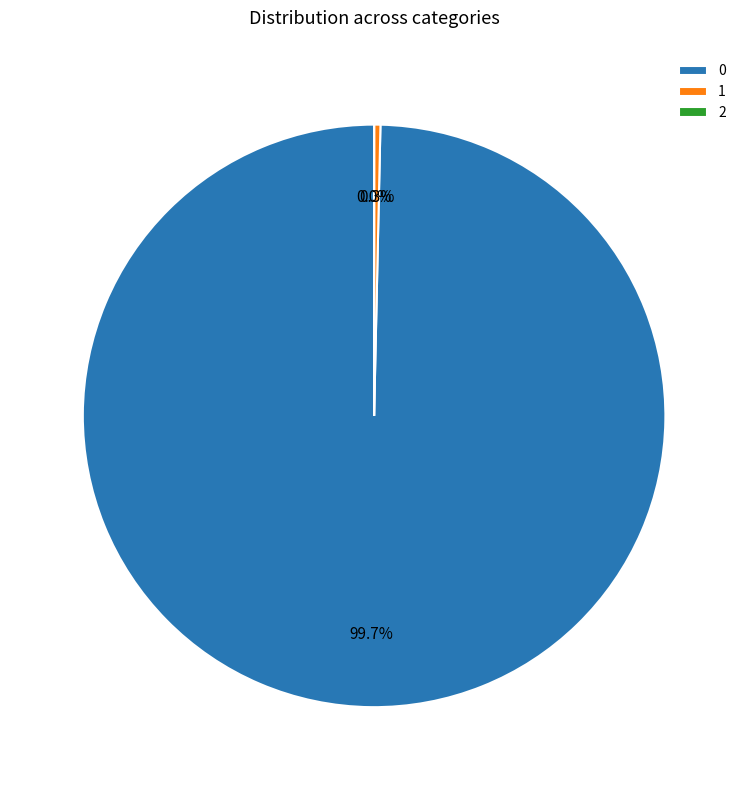

Count the number of slices in the pie.

3